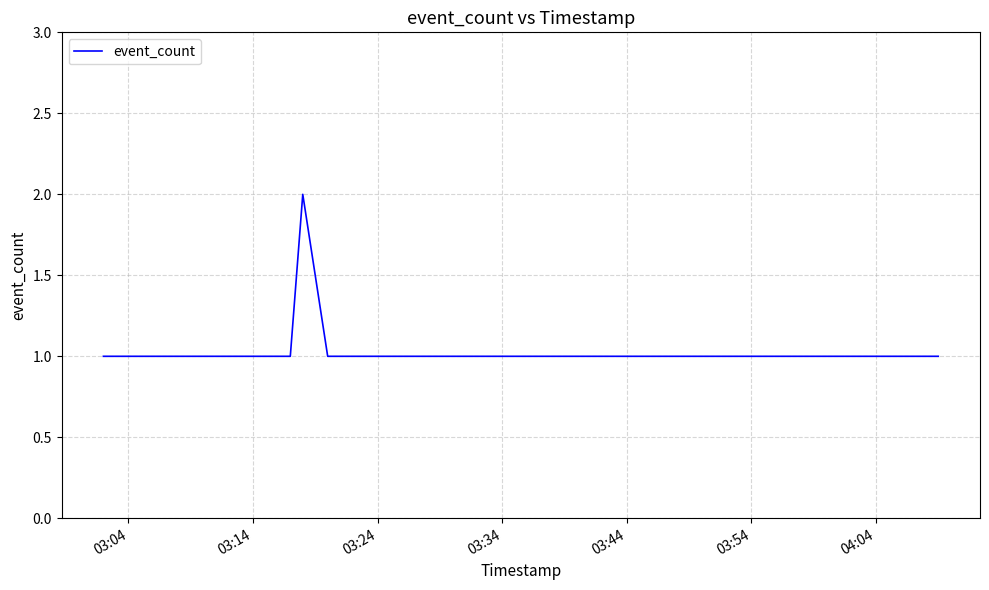

How many lines are shown in the chart?

1